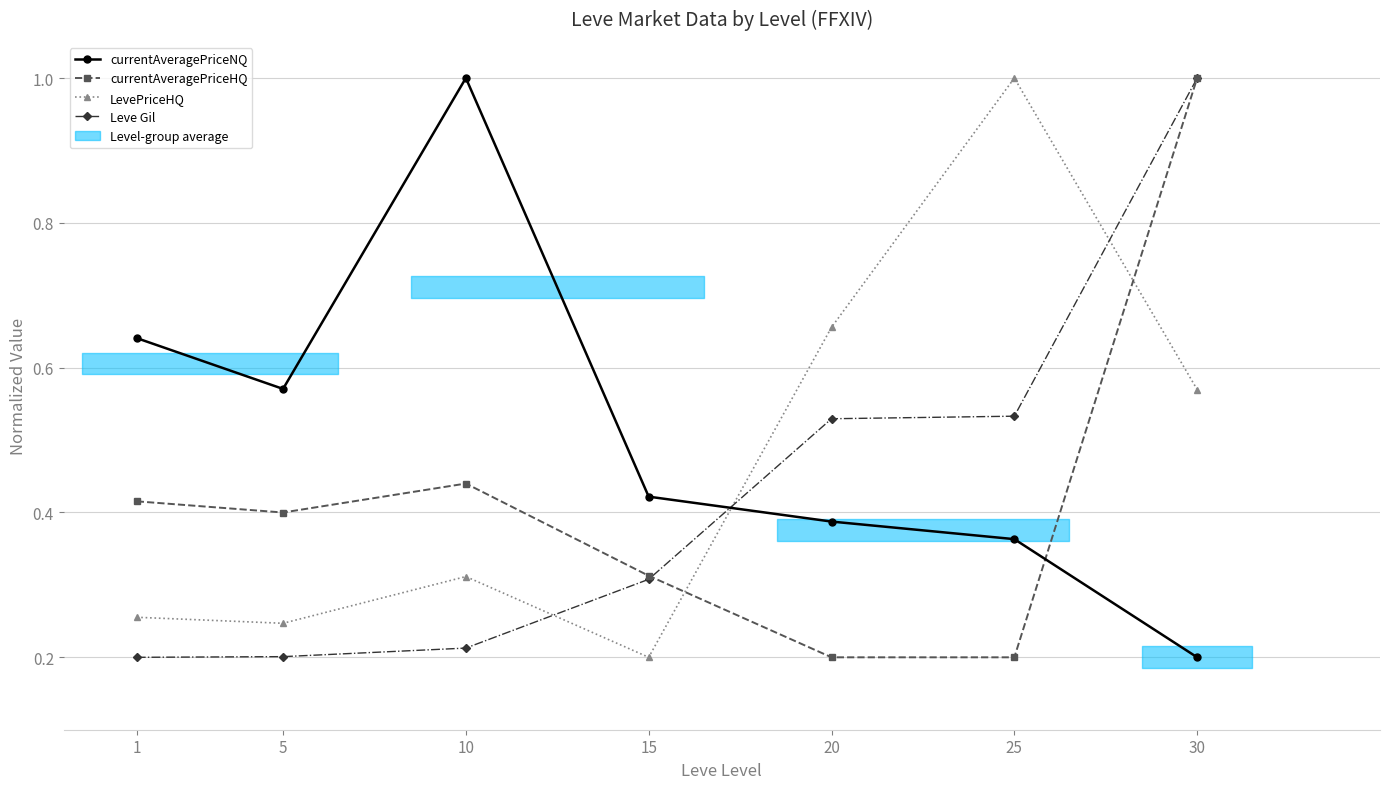

What is the spread (max minus min) of values at 20?

0.5